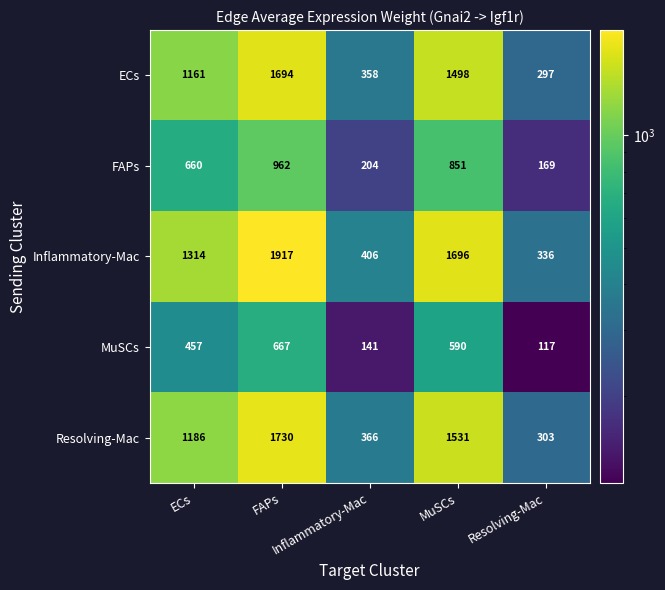

How many distinct data groups are displayed?

5